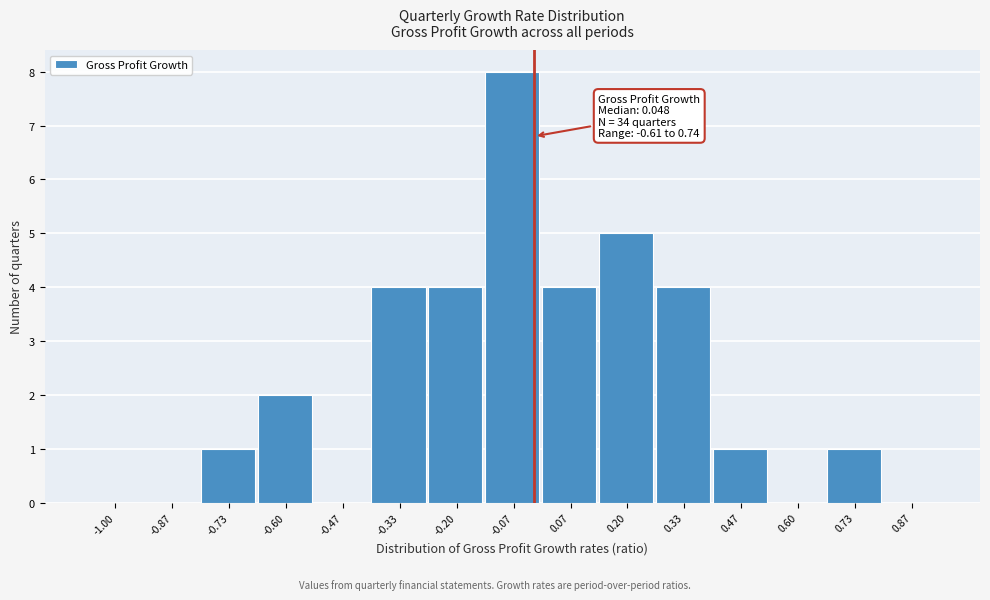

Reading right to left, list all the values displayed in this chart.

0.87=0	0.73=1	0.60=0	0.47=1	0.33=4	0.20=5	0.07=4	-0.07=8	-0.20=4	-0.33=4	-0.47=0	-0.60=2	-0.73=1	-0.87=0	-1.00=0